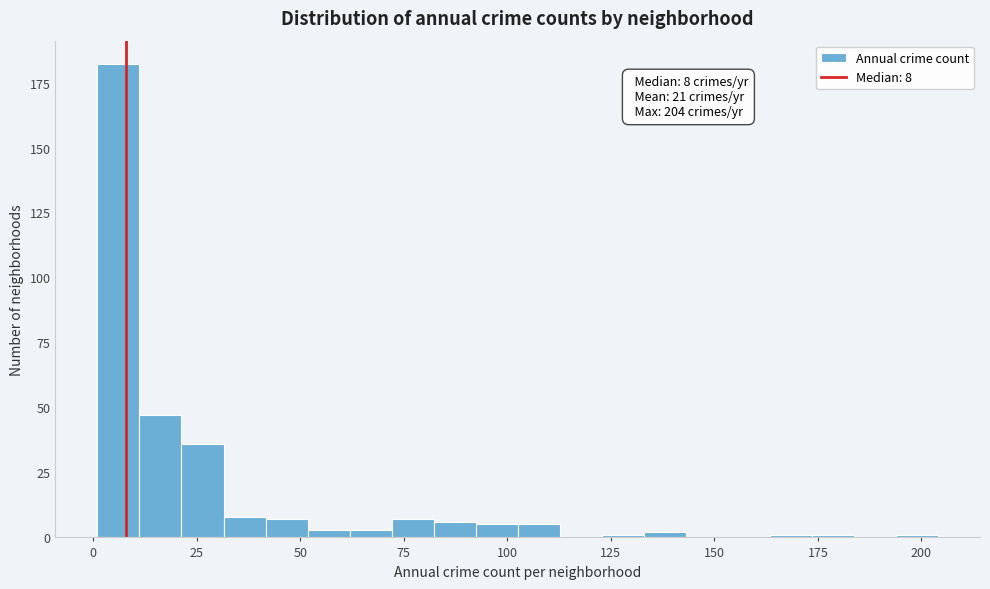

Read against the x-axis, roughly where is the centre of the tallest bar?

5